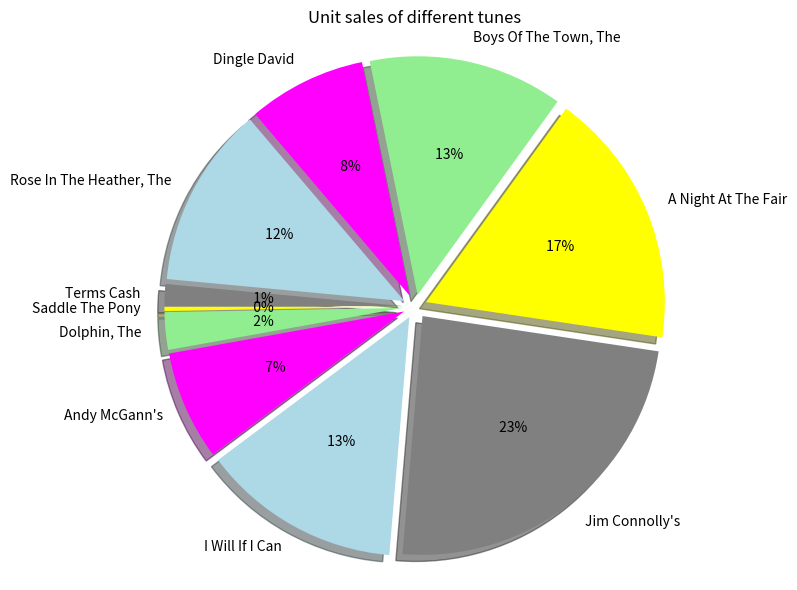

Between Jim Connolly's and Andy McGann's, which is larger?

Jim Connolly's